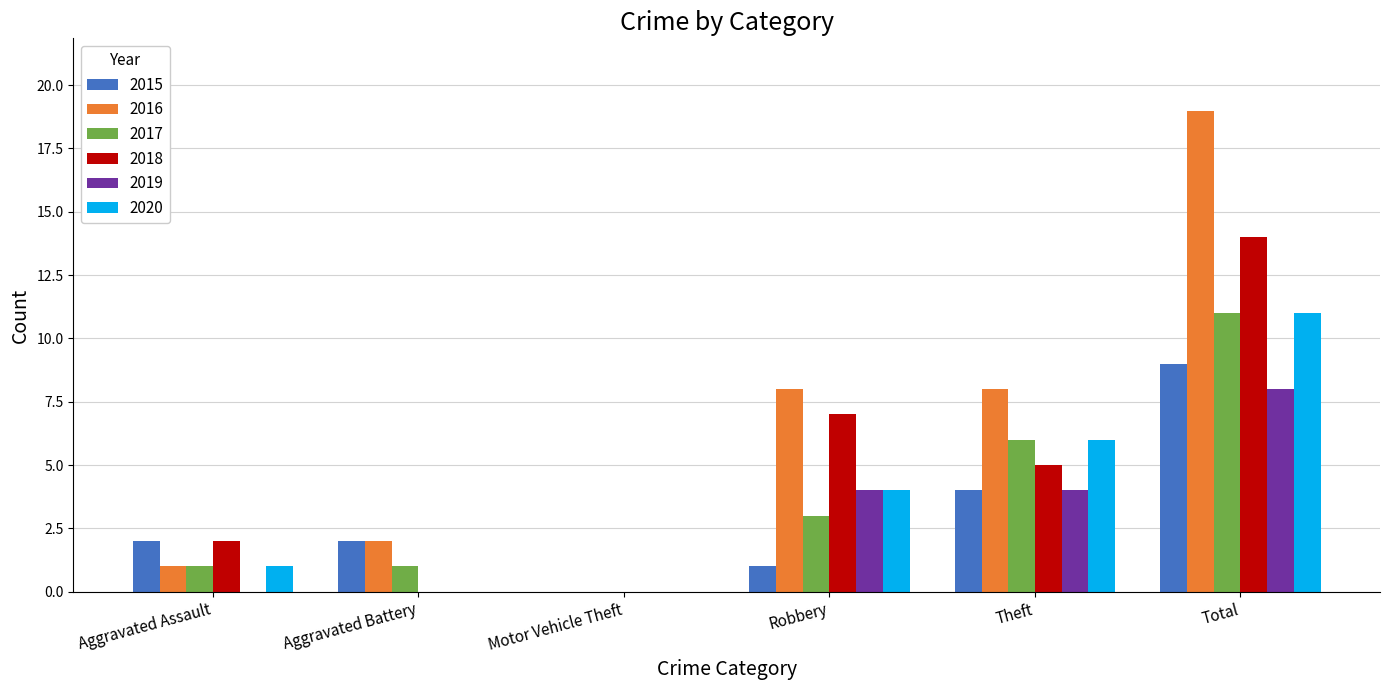

What is the sum of all 2020 values?

22